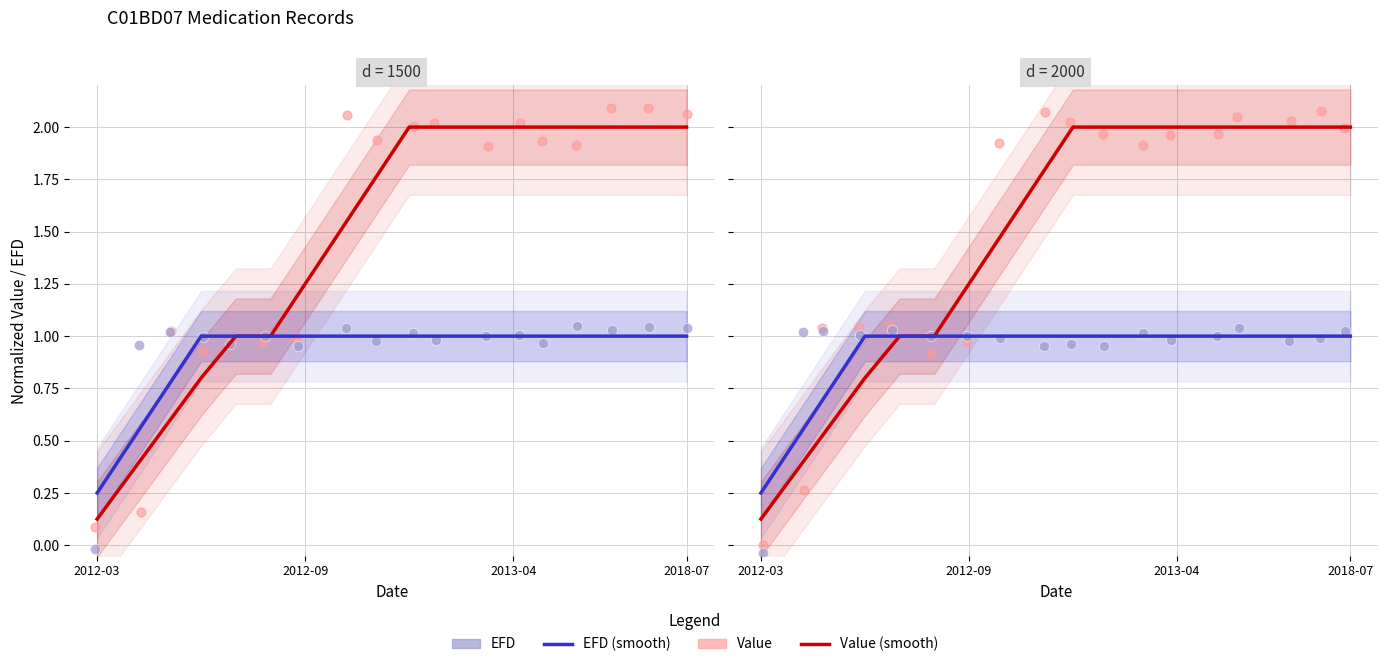

Which series reaches the maximum Y coordinate?

Value